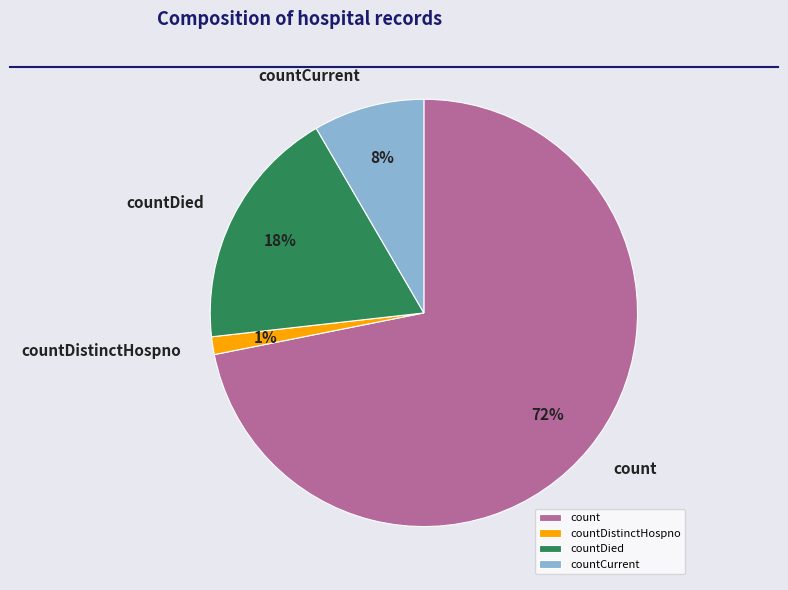

How many slices are in this pie chart?

4